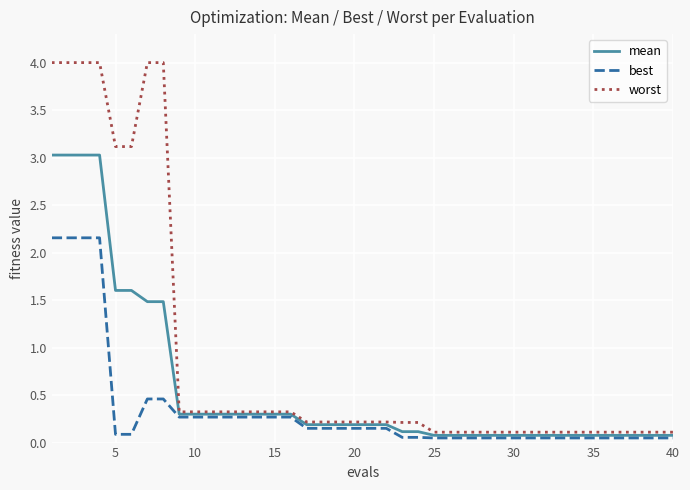

Which series has the largest total across all categories?

worst